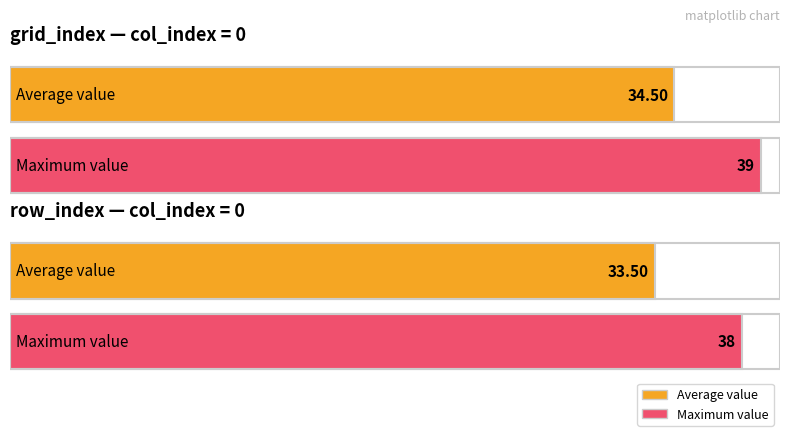

Is it true that row_index equals 14 at 0?

False